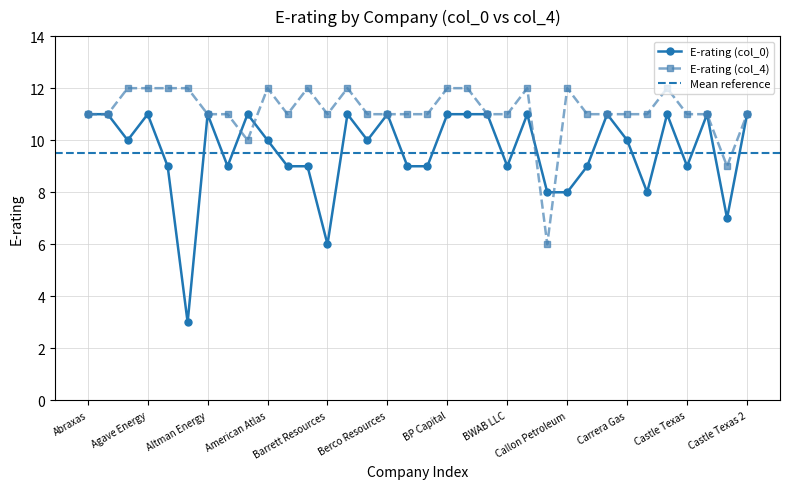

Reading left to right, transcribe all the data shown in this chart.

E-rating (col_0): Abraxas=11	ACN Energy=11	Adams Resources=10	Agave Energy=11	AK Steel=9	Allegheny Ludlum=3	Altman Energy=11	Altrade=9	American Central=11	American Atlas=10	Aries Resources=9	Aspect Resources=9	Barrett Resources=6	Belden Blake=11	Bellwether=10	Berco Resources=11	BHP Copper=9	Bonavista=9	BP Capital=11	Bravo Natural=11	Breitburn Energy=11	BWAB LLC=9	Cabot Oil Gas=11	Cabot Marketing=8	Callon Petroleum=8	CanEnerco=9	CanWest Gas=11	Carrera Gas=10	Carrizo Oil=8	Castle Power=11	Castle Texas=9	Central Soya=11	Cerrito Gas=7	Castle Texas 2=11
E-rating (col_4): Abraxas=11	ACN Energy=11	Adams Resources=12	Agave Energy=12	AK Steel=12	Allegheny Ludlum=12	Altman Energy=11	Altrade=11	American Central=10	American Atlas=12	Aries Resources=11	Aspect Resources=12	Barrett Resources=11	Belden Blake=12	Bellwether=11	Berco Resources=11	BHP Copper=11	Bonavista=11	BP Capital=12	Bravo Natural=12	Breitburn Energy=11	BWAB LLC=11	Cabot Oil Gas=12	Cabot Marketing=6	Callon Petroleum=12	CanEnerco=11	CanWest Gas=11	Carrera Gas=11	Carrizo Oil=11	Castle Power=12	Castle Texas=11	Central Soya=11	Cerrito Gas=9	Castle Texas 2=11